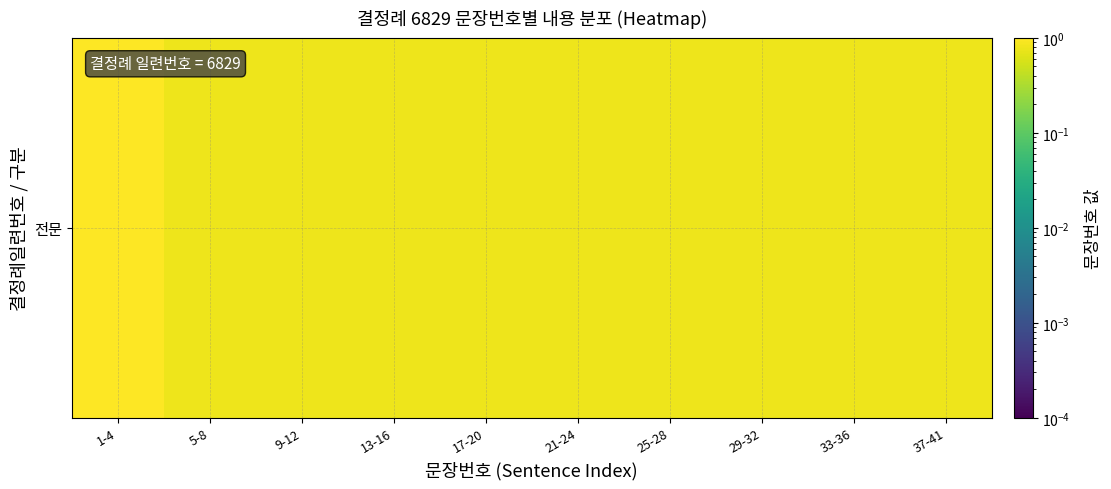

Which category has the lowest value across all series?

5-8